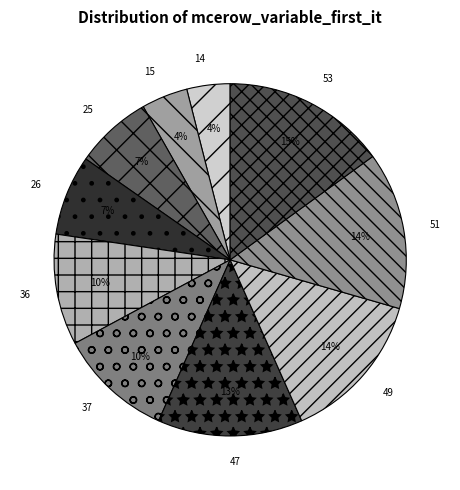

Is it true that 47 is 19% of the pie?

False